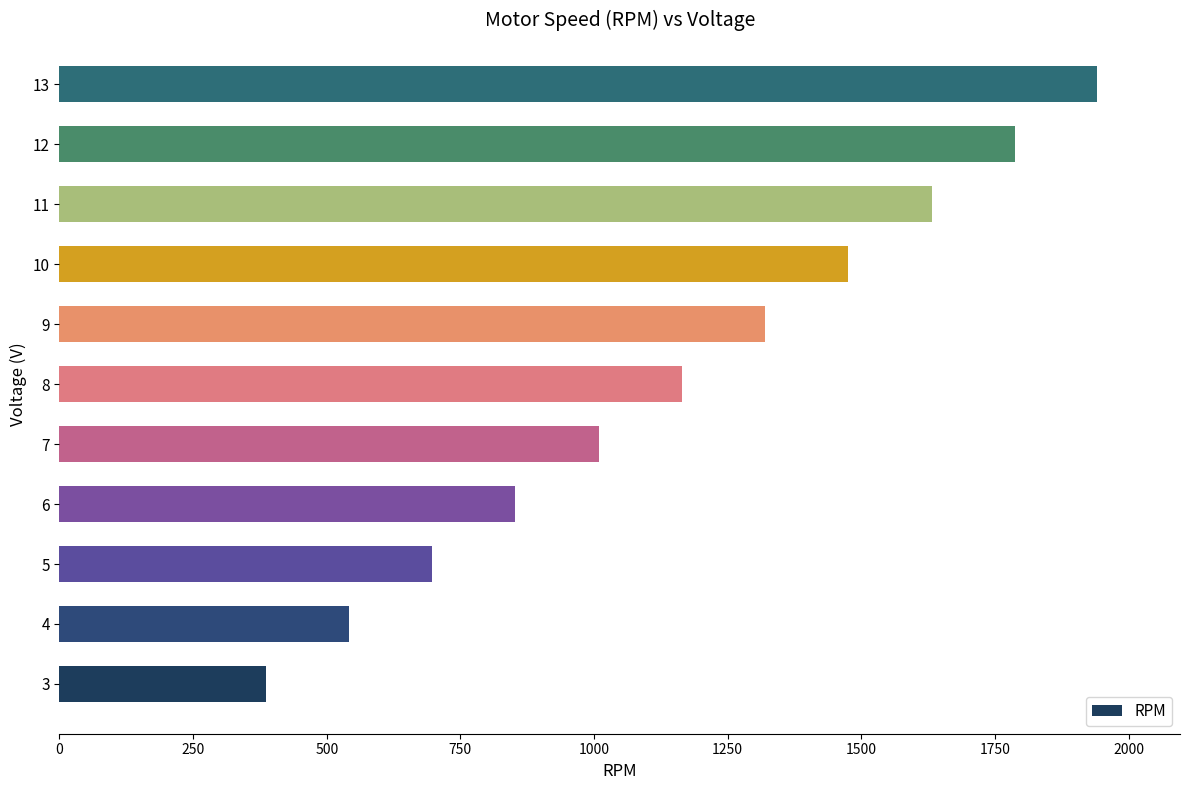

How many data points are less than 1164?

5